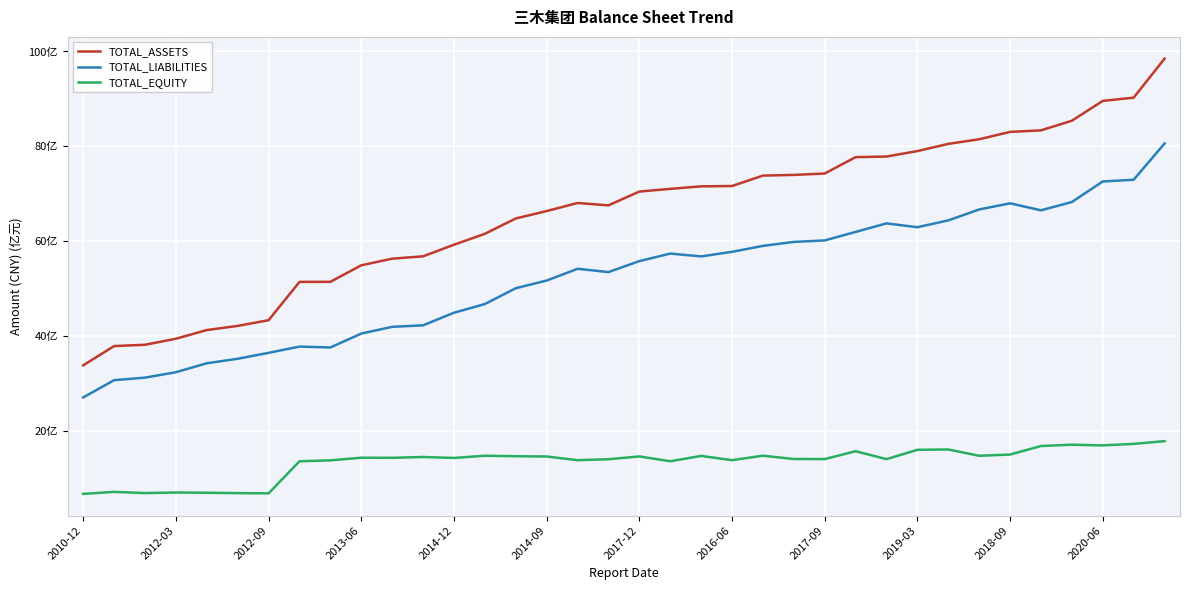

What are all the series names shown in the legend?

TOTAL_ASSETS, TOTAL_LIABILITIES, TOTAL_EQUITY